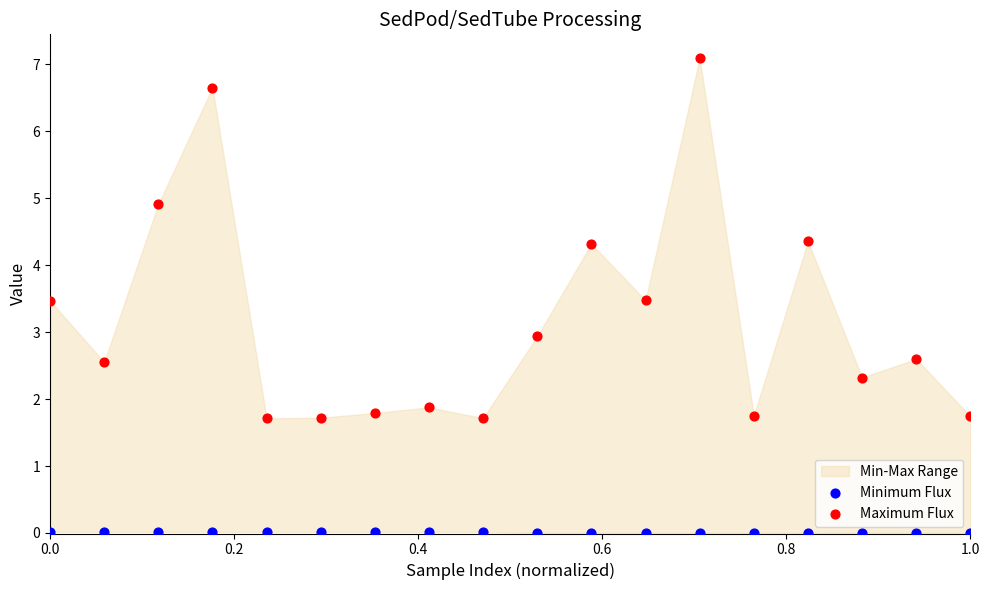

Which series has the widest spread of Y values?

Maximum Flux